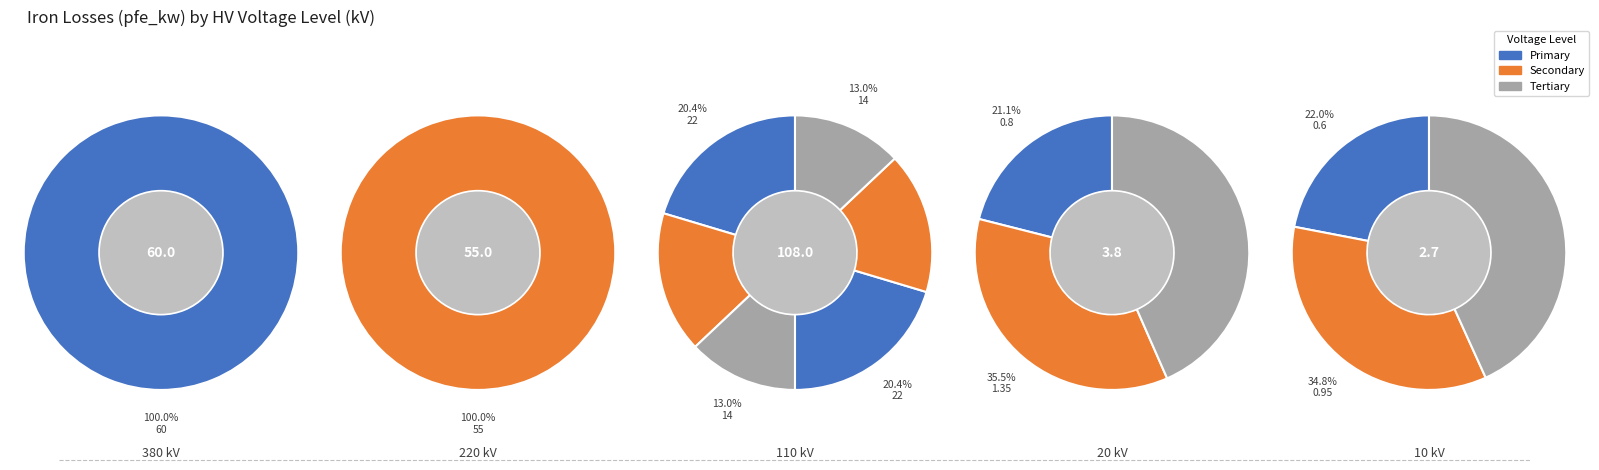

Rank the categories by value from highest to lowest.

380, 220, 110, 110, 110, 110, 110, 110, 20, 20, 10, 10, 20, 10